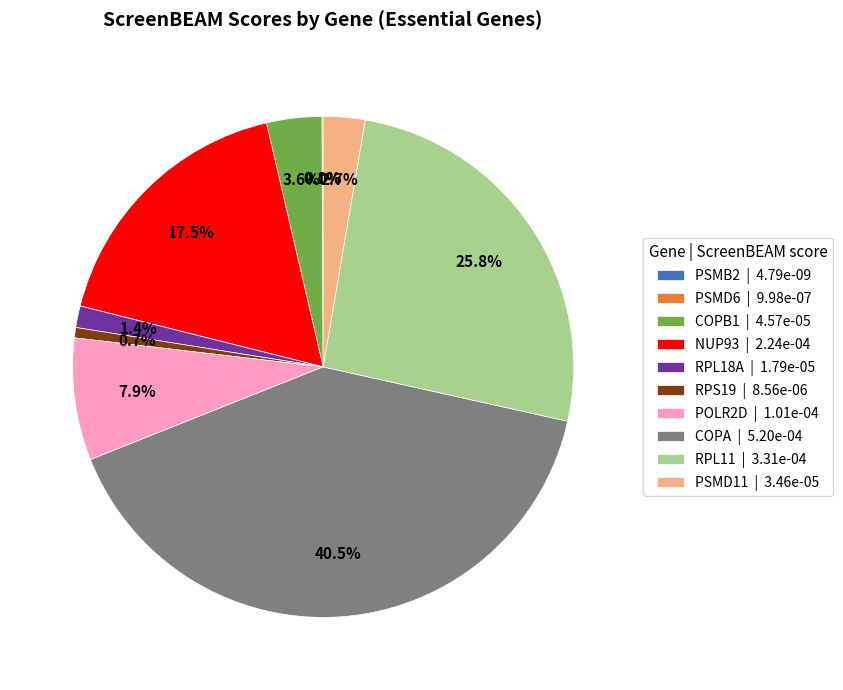

Combined, do NUP93 | 2.24e-04 and RPL18A | 1.79e-05 account for over 50%?

No